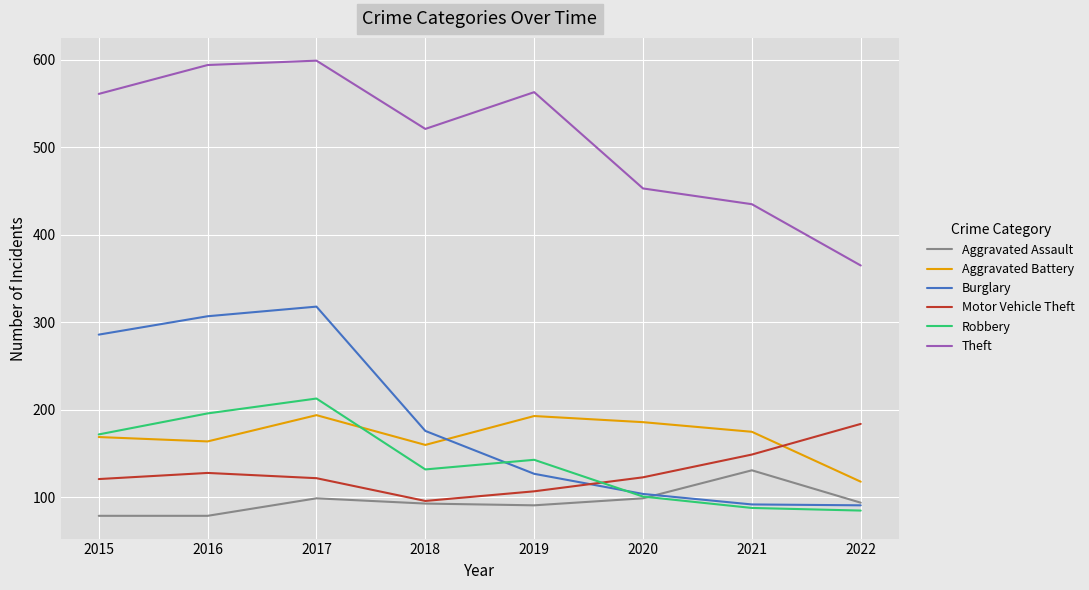

True or false: Aggravated Assault and Theft cross at least once.

False